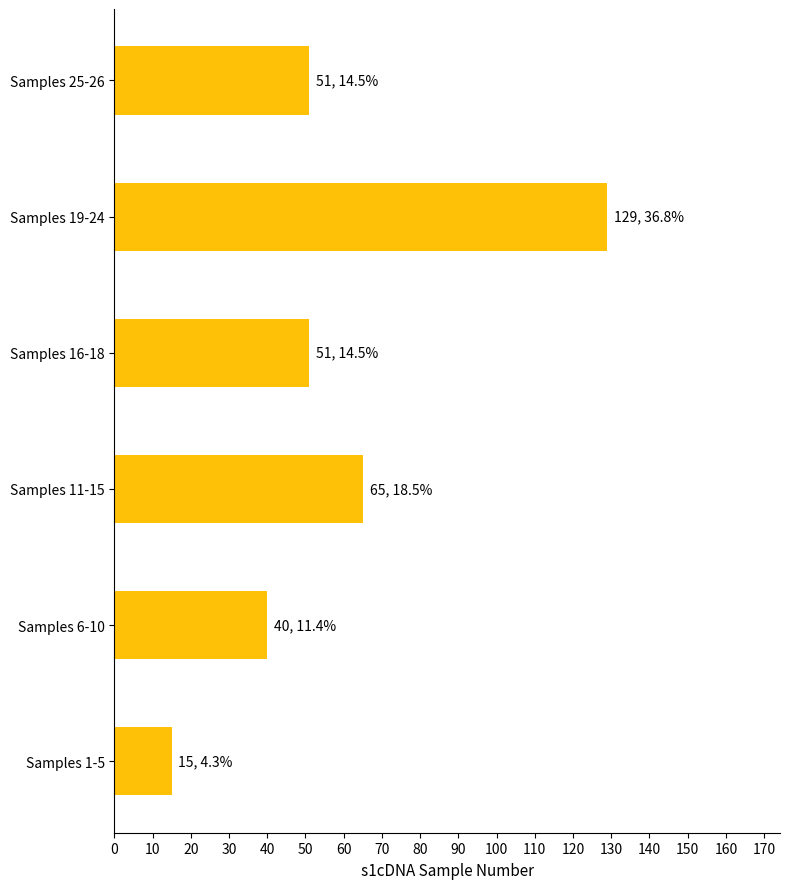

Reading bottom to top, what are all the values shown in this chart?

15	40	65	51	129	51